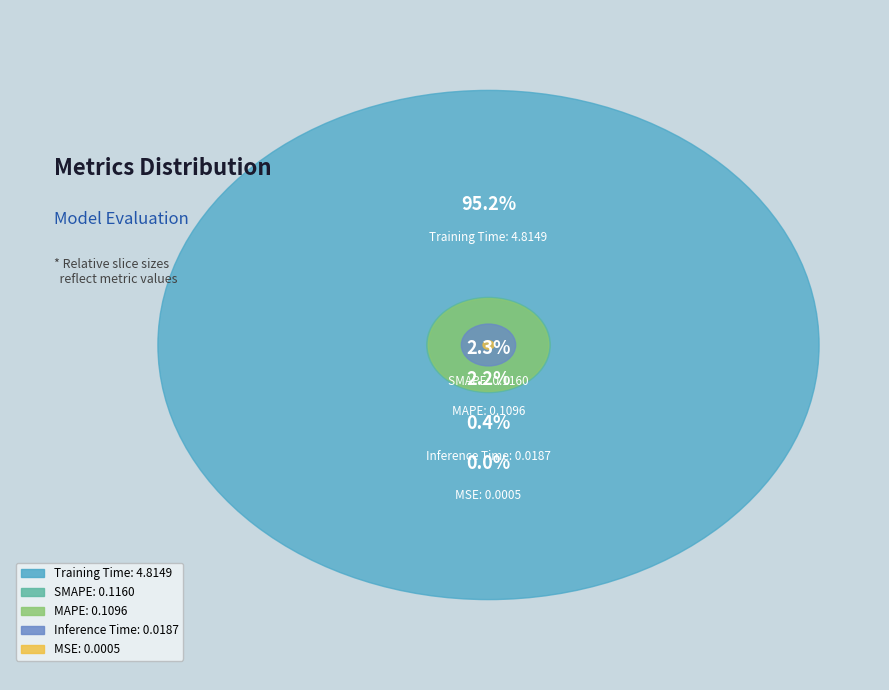

To the nearest percent, what is the difference between the largest and smallest slice percentages?

95%